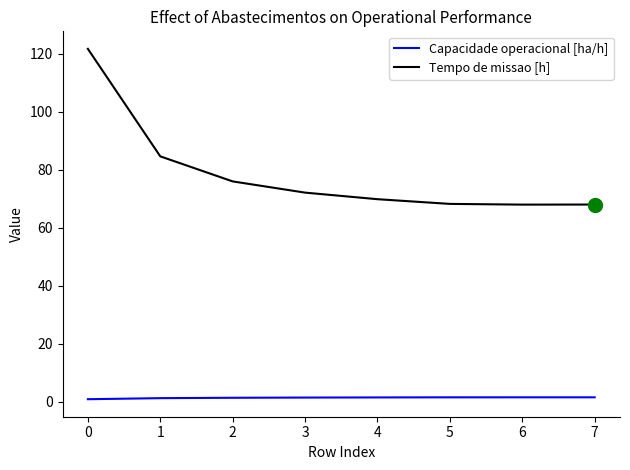

Which series changed the most between 0 and 4?

Tempo de missao [h]